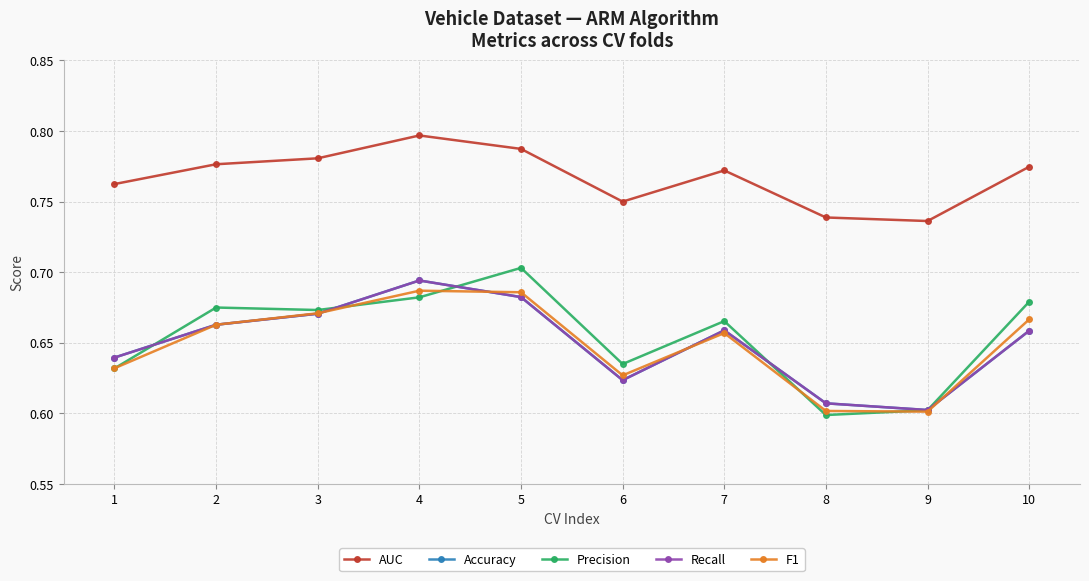

Where is Precision nearest to the value 0?

8